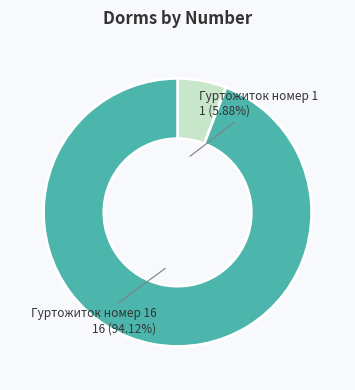

Between Гуртожиток номер 1 1 (5.88%) and Гуртожиток номер 16 16 (94.12%), which is larger?

Гуртожиток номер 16 16 (94.12%)